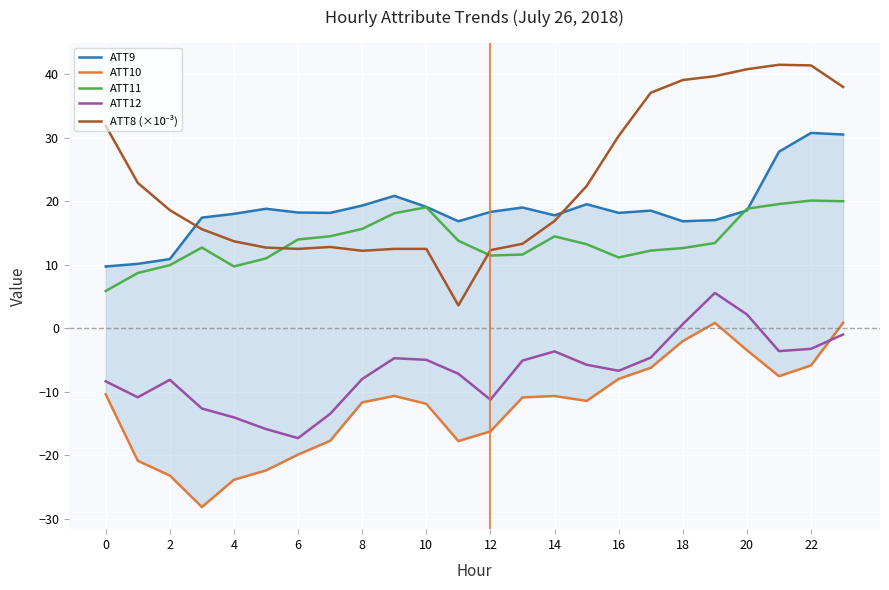

What is the total value across all series at 13?

27.9